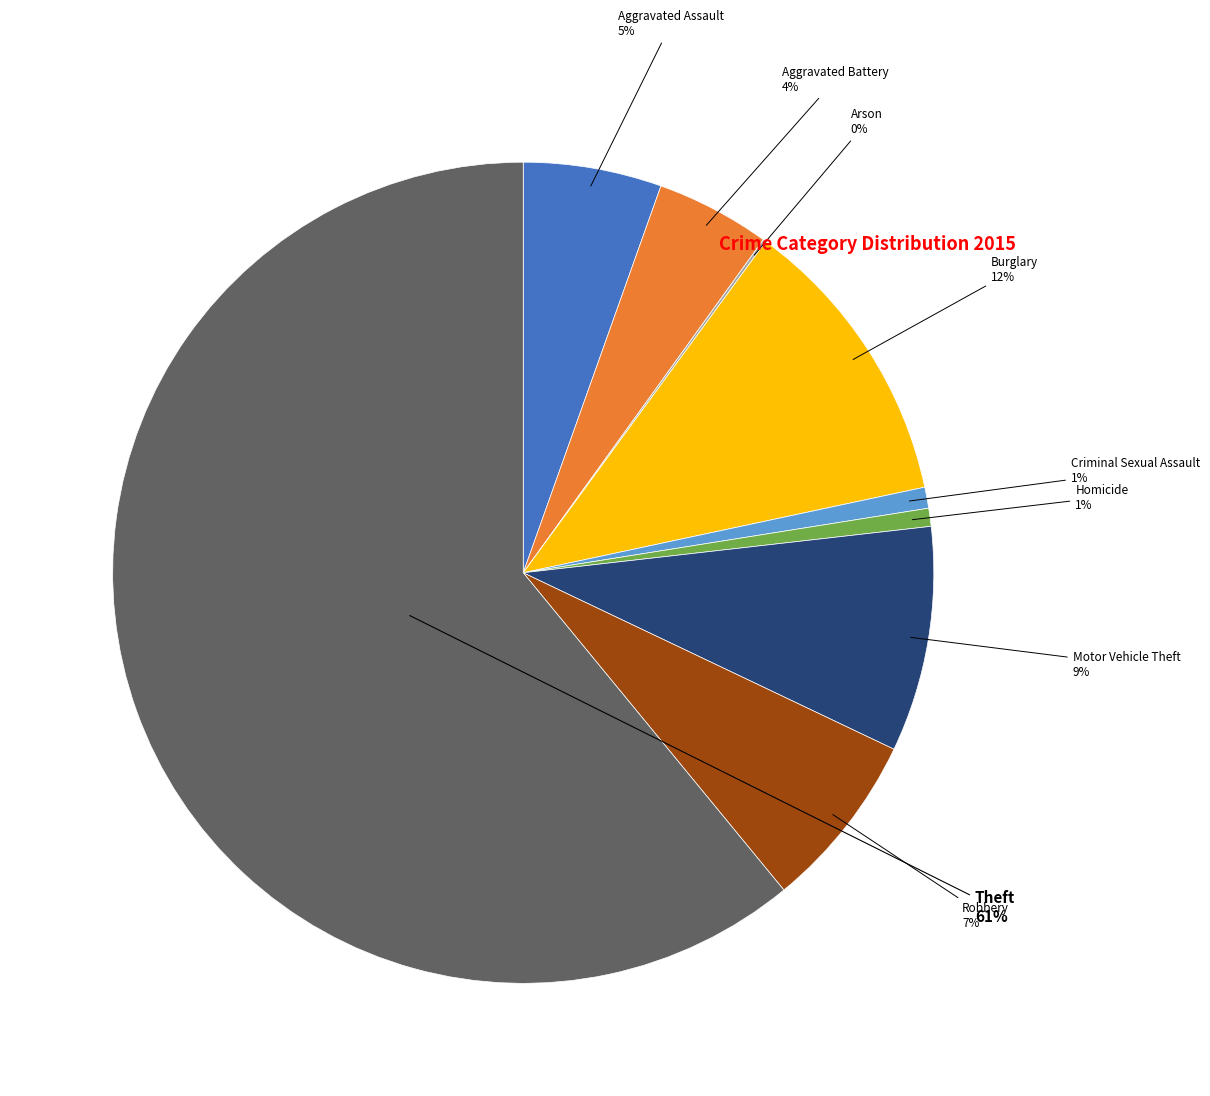

To the nearest percent, what is the average slice percentage?

11%